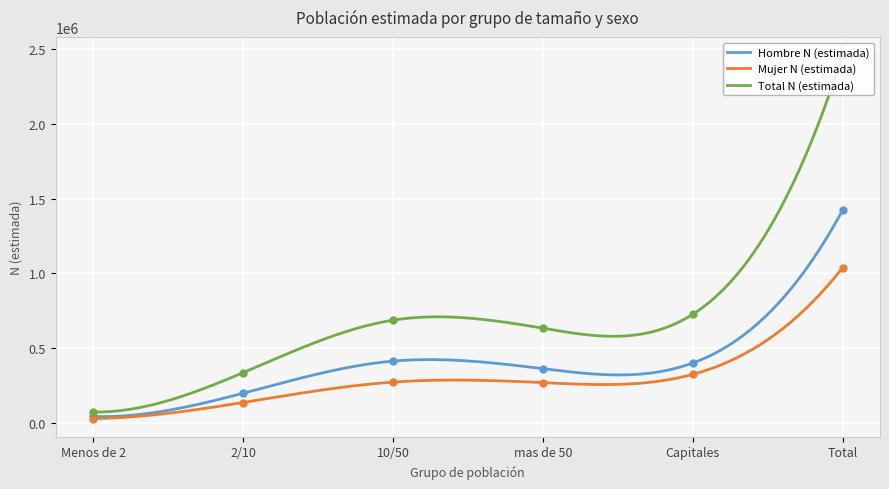

At which category is the sum across all series the highest?

Total